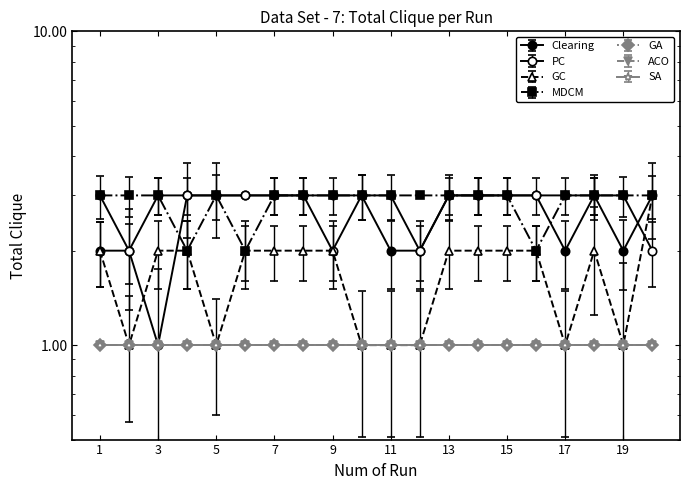

True or false: GC and PC cross at least once.

True